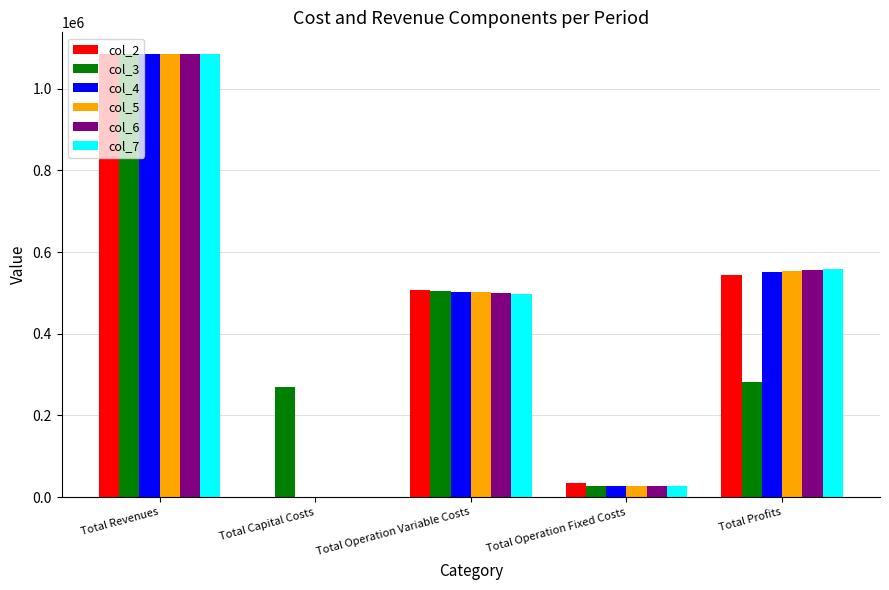

True or false: col_4 has a value of 0.0 at Total Capital Costs.

True